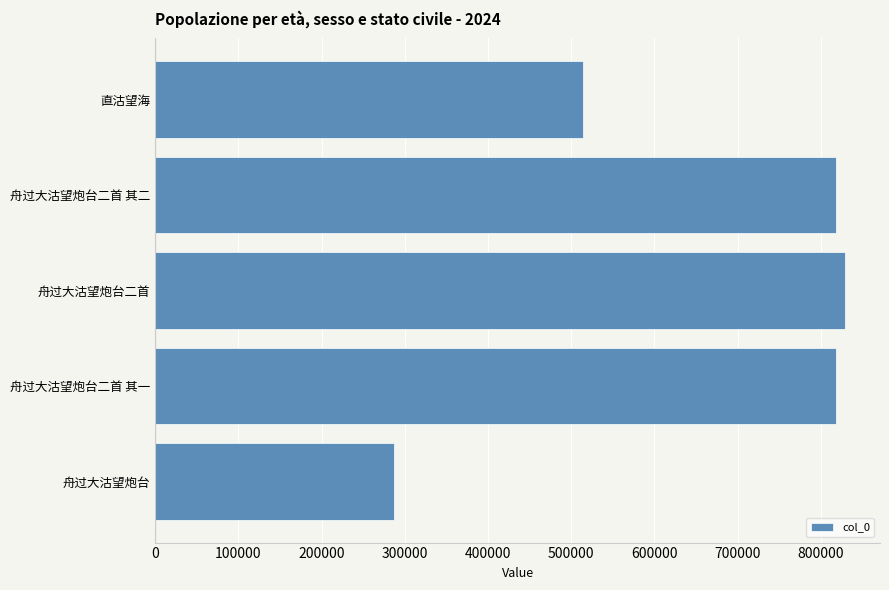

How many bars are there in total?

5